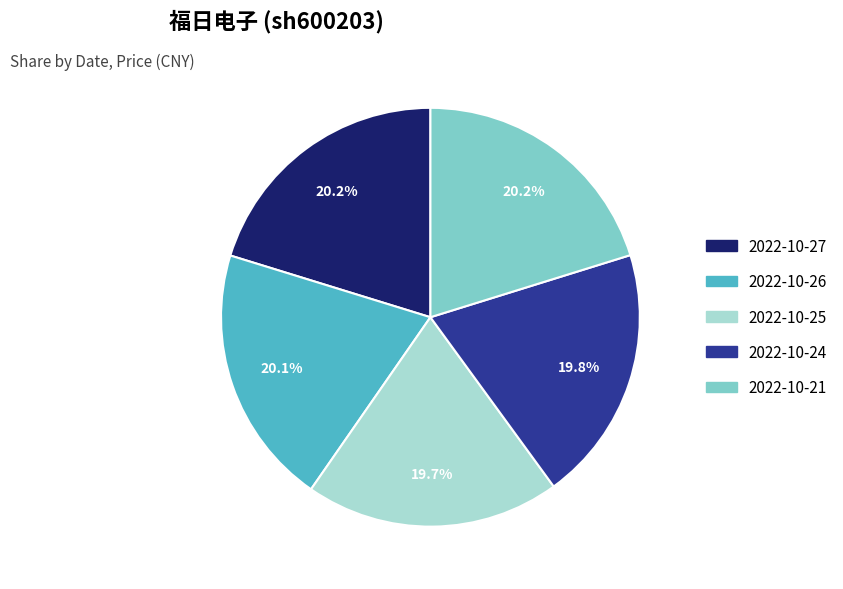

To the nearest percent, what percentage of the pie is 2022-10-24?

20%